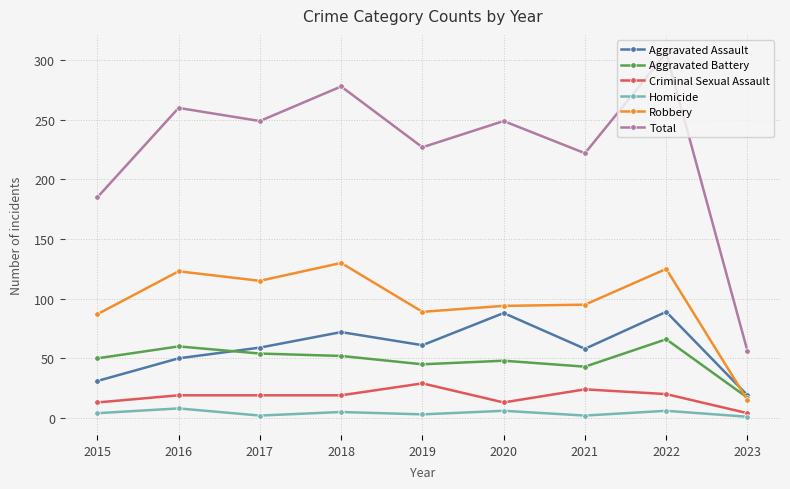

What is the total value across all series at 2021?

444